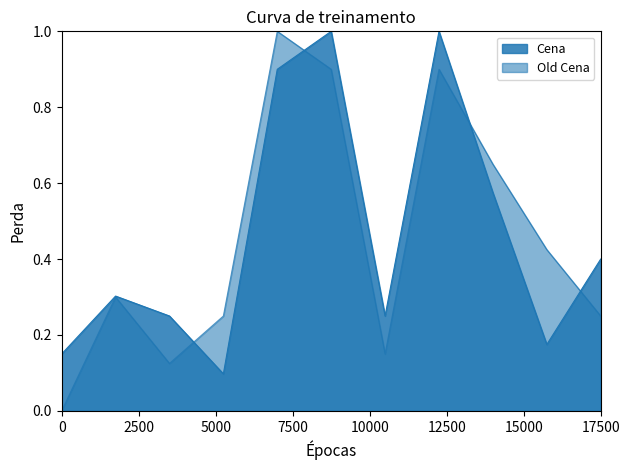

Rank the series by their average value, from highest to lowest.

Cena, Old Cena